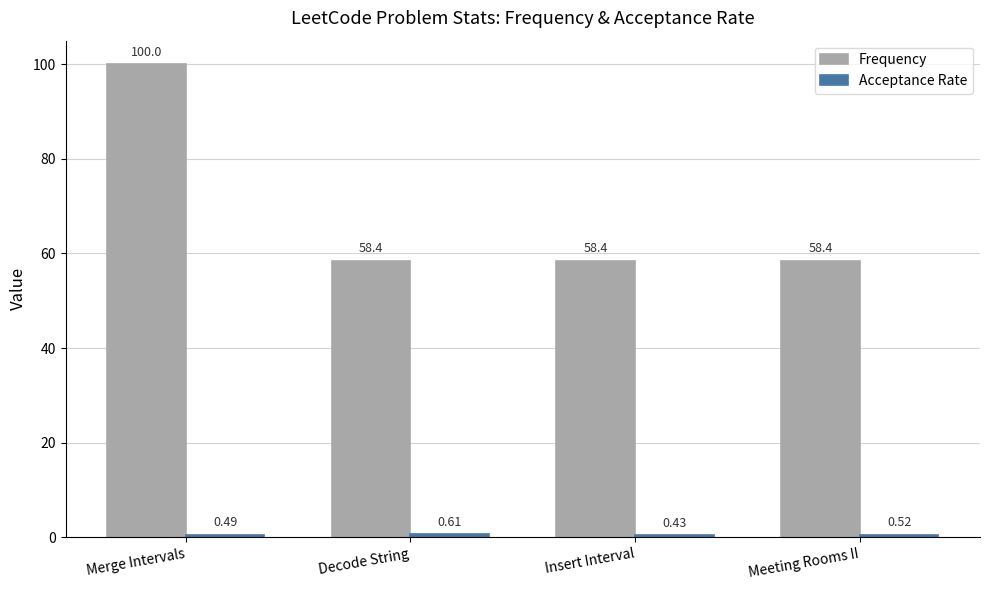

How many bars are there in total?

8